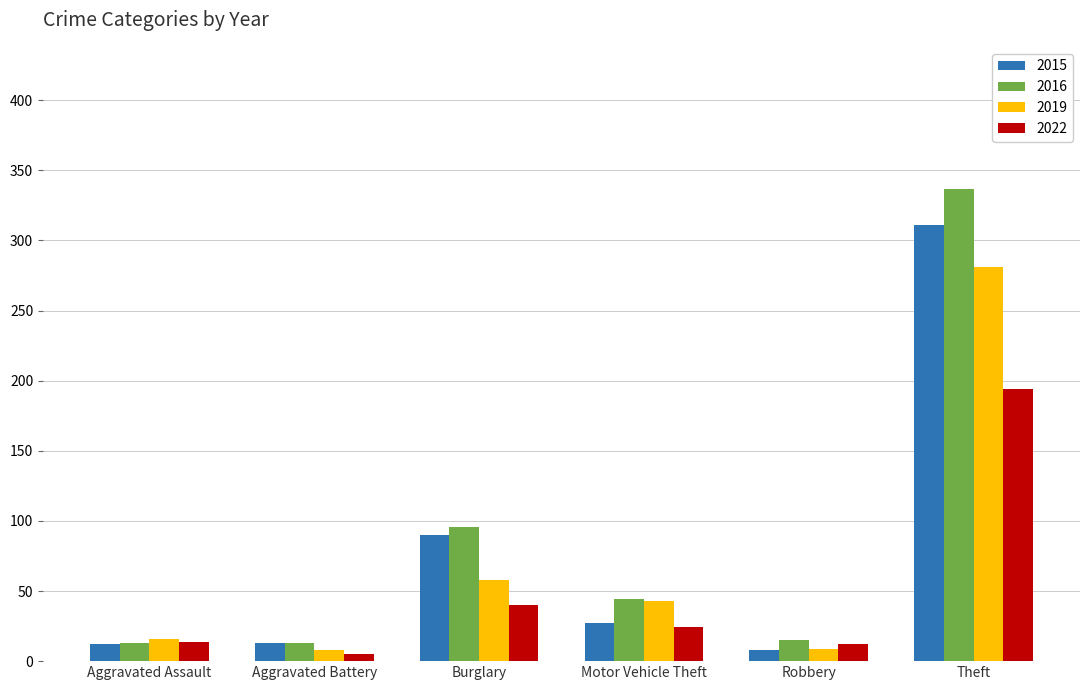

At which category is the sum across all series the highest?

Theft